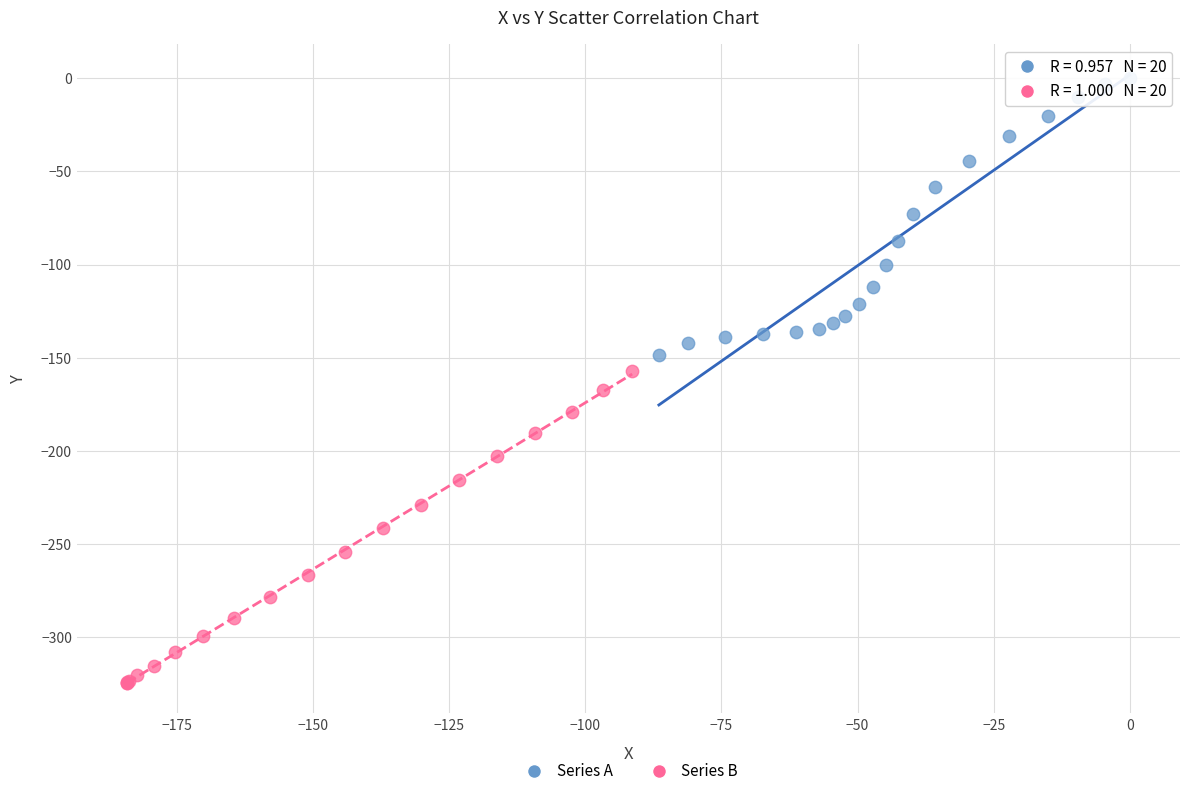

Which series reaches the maximum Y coordinate?

Series A